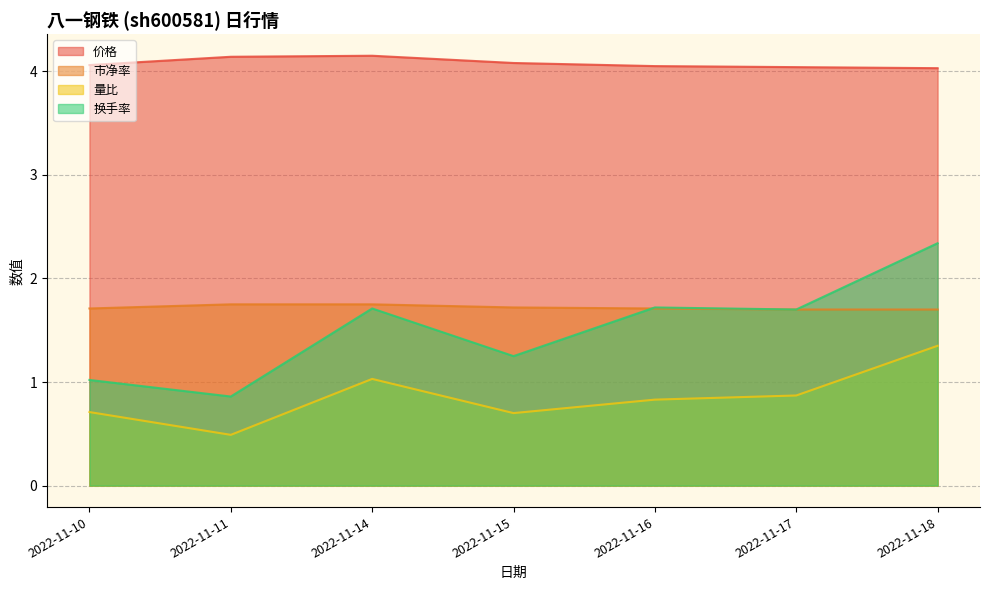

Reading left to right, list all the values displayed in this chart.

价格: 4.1	4.1	4.2	4.1	4.0	4.0	4.0
市净率: 1.7	1.8	1.8	1.7	1.7	1.7	1.7
量比: 0.7	0.5	1.0	0.7	0.8	0.9	1.4
换手率: 1.0	0.9	1.7	1.2	1.7	1.7	2.3